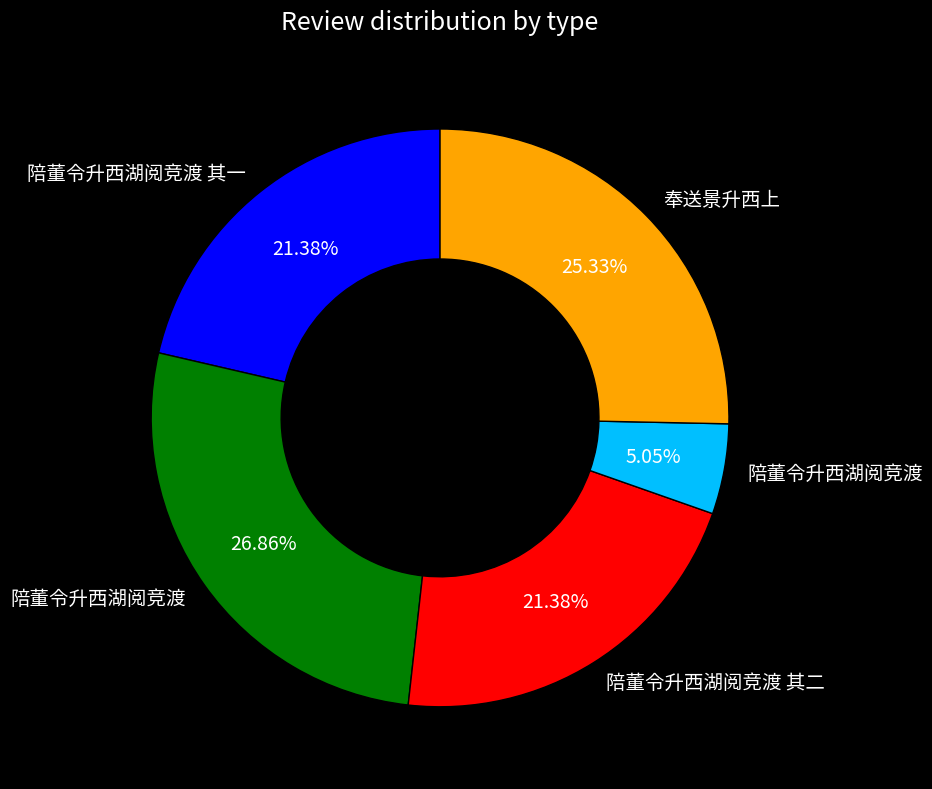

Is there a majority slice in this chart?

No